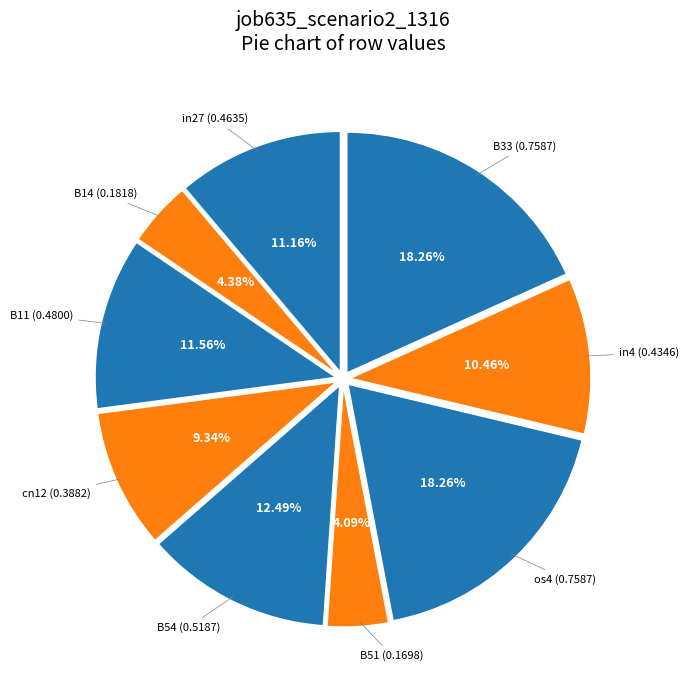

How many segments does this pie chart have?

9